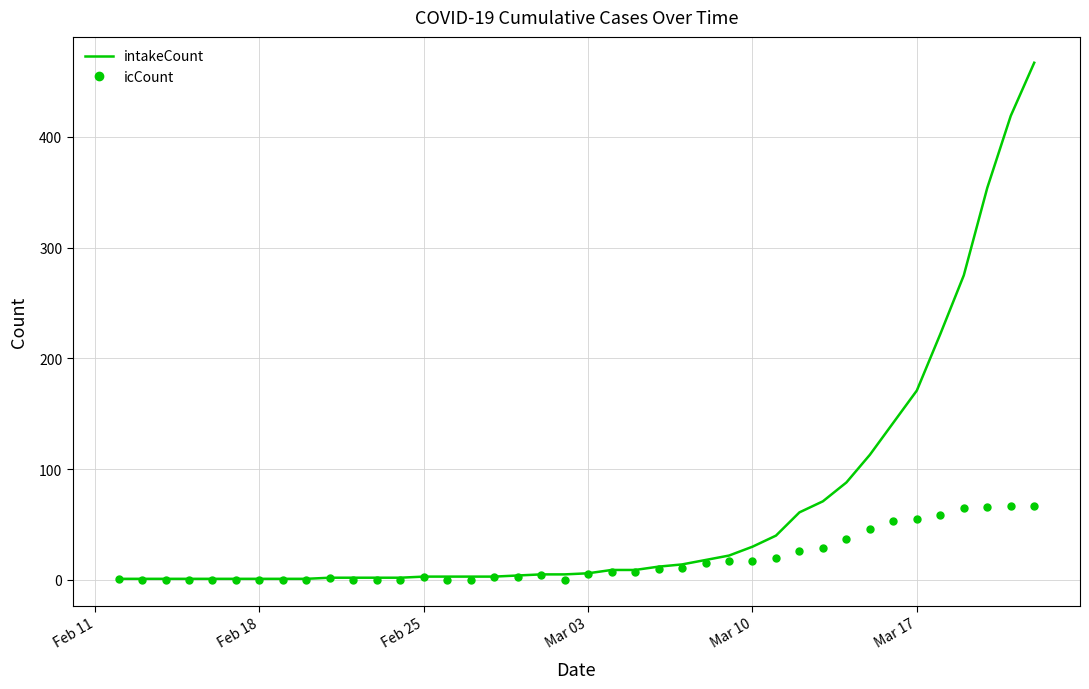

What is the highest value of the intakeCount series?

467